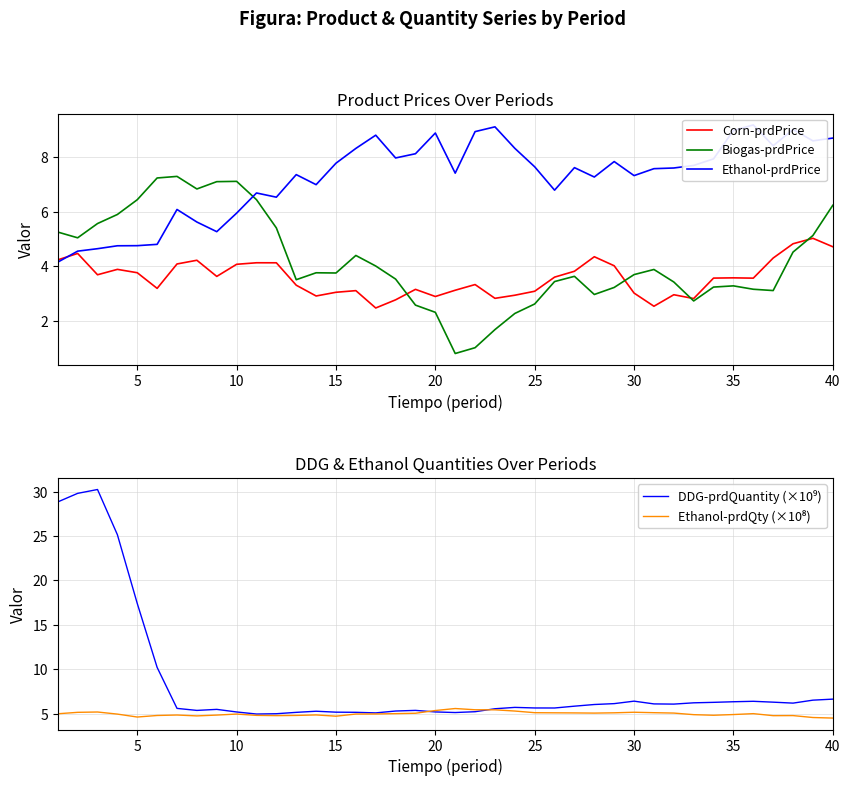

What is the lowest value of the Biogas-prdPrice series?

0.8